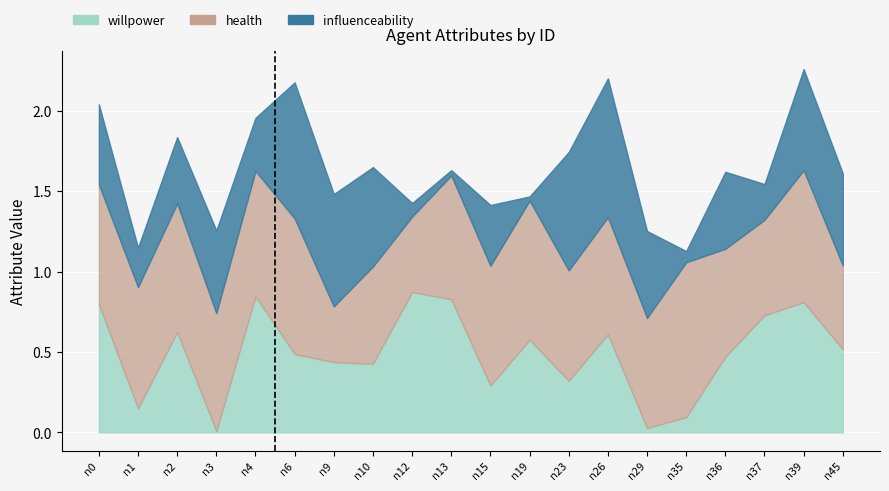

How many categories are shown in the chart?

20